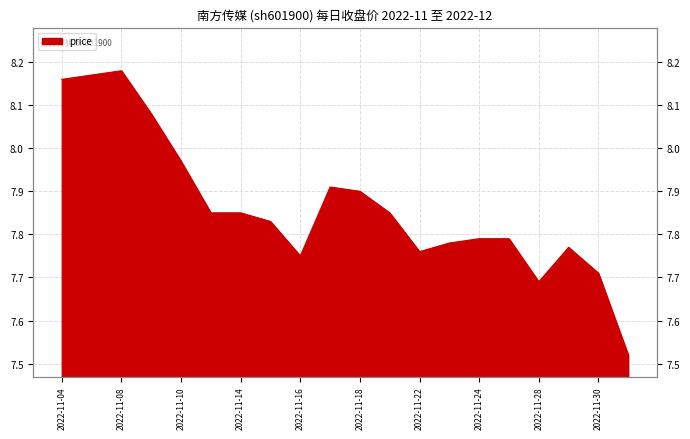

Reading right to left, what are all the values shown in this chart?

2022-12-01=7.5	2022-11-30=7.7	2022-11-29=7.8	2022-11-28=7.7	2022-11-25=7.8	2022-11-24=7.8	2022-11-23=7.8	2022-11-22=7.8	2022-11-21=7.8	2022-11-18=7.9	2022-11-17=7.9	2022-11-16=7.8	2022-11-15=7.8	2022-11-14=7.8	2022-11-11=7.8	2022-11-10=8.0	2022-11-09=8.1	2022-11-08=8.2	2022-11-07=8.2	2022-11-04=8.2